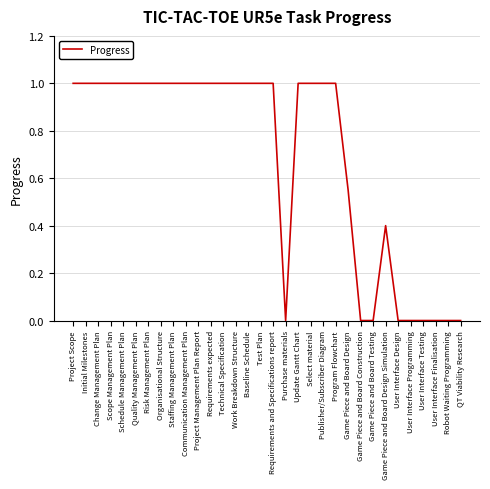

The value at Robot Waiting Programming is -0.5. True or false?

False